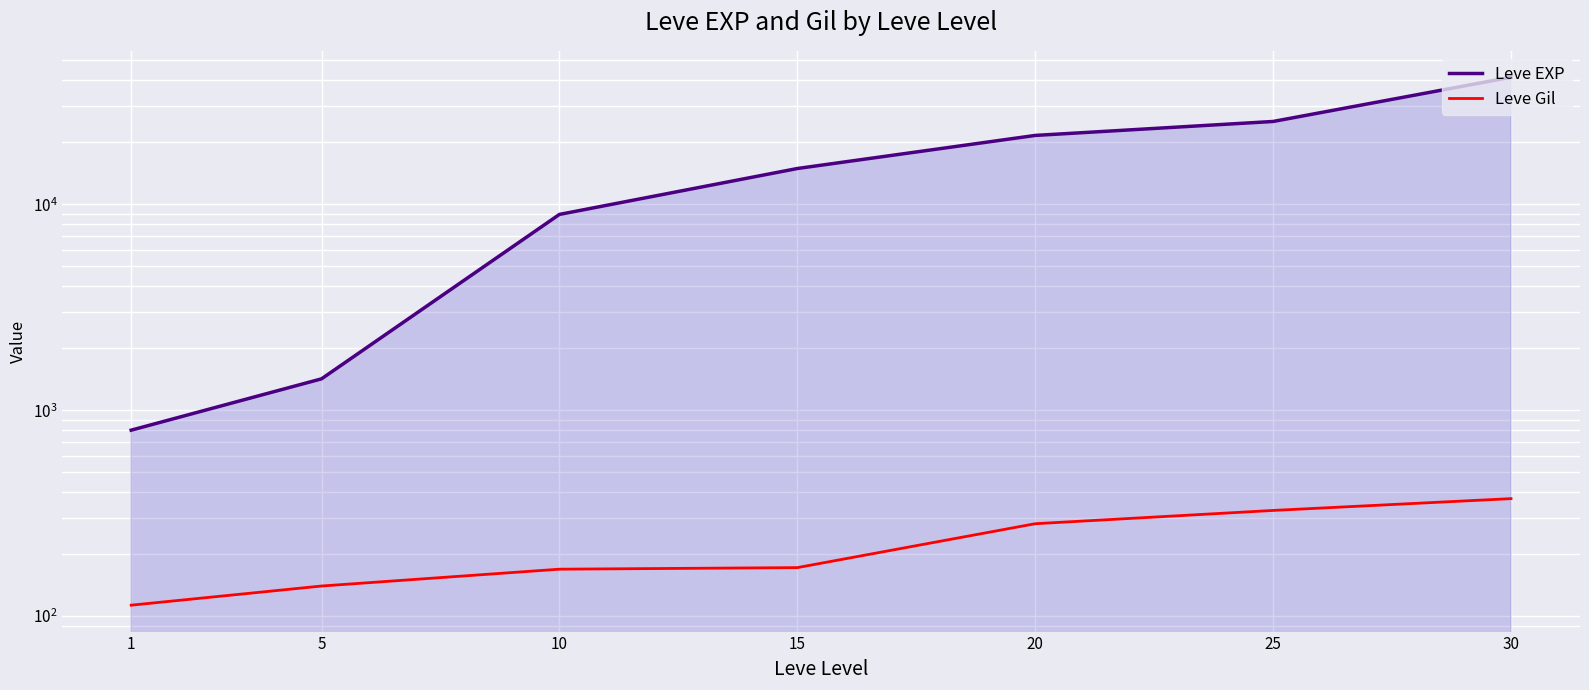

Between 25 and 15, which is larger?

25